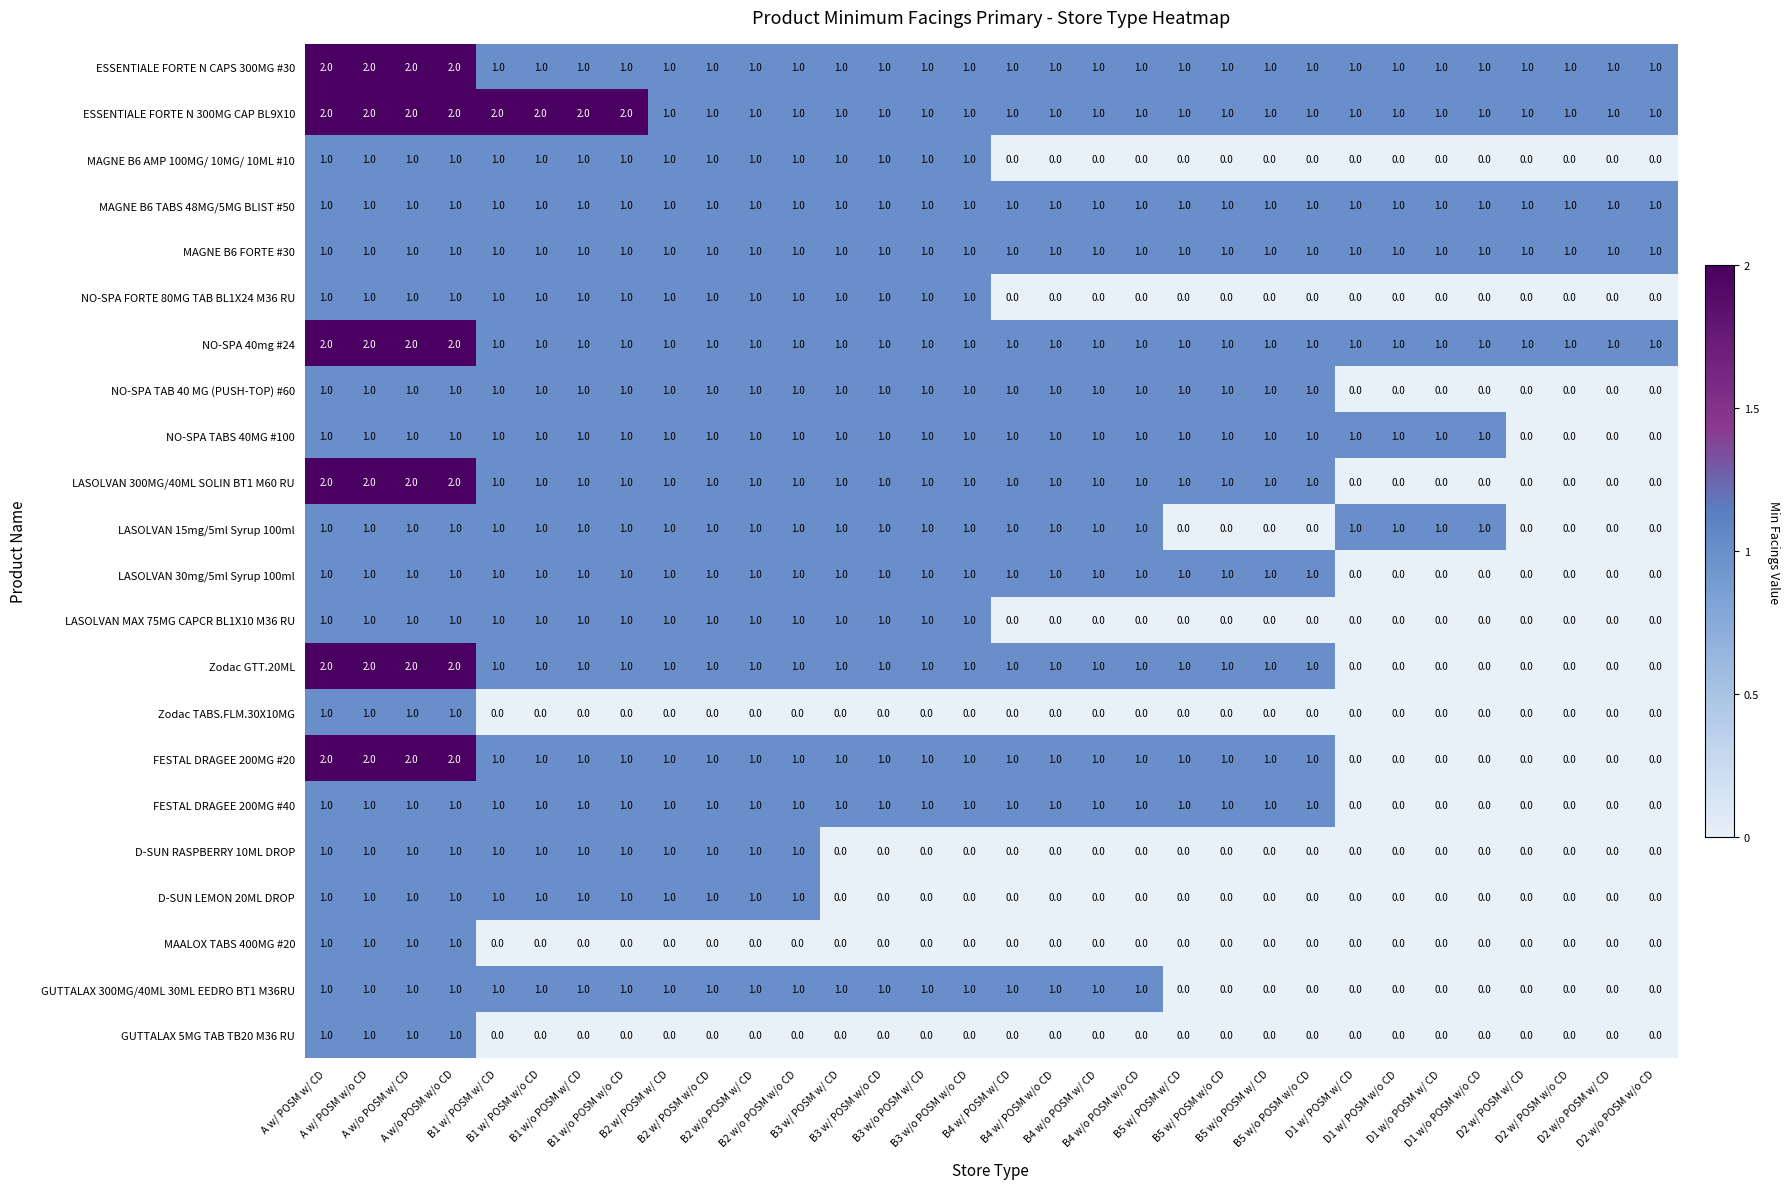

How many LASOLVAN 30mg/5ml Syrup 100ml values are between 1 and 2?

24